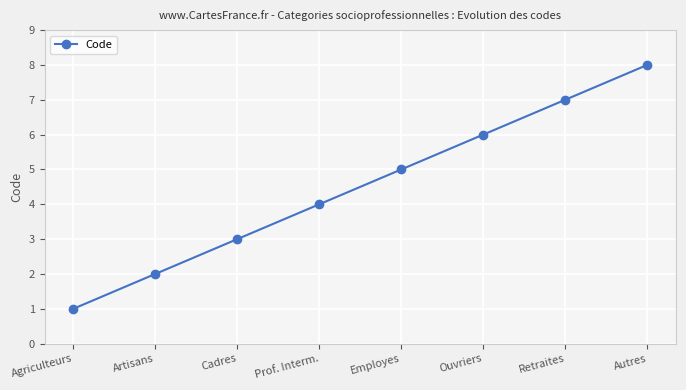

What is the value of the 2nd point from the left?

2